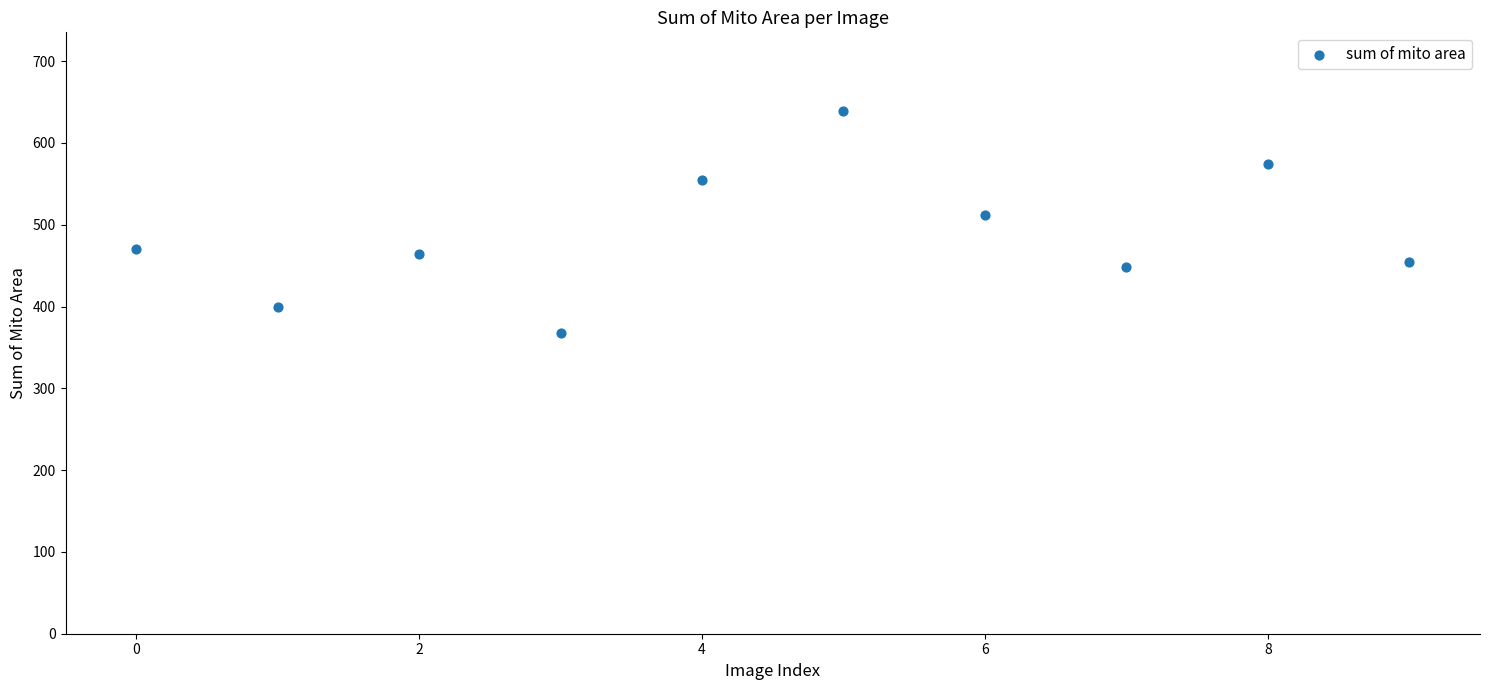

What Y value in the scatter plot is closest to 503?

512.3